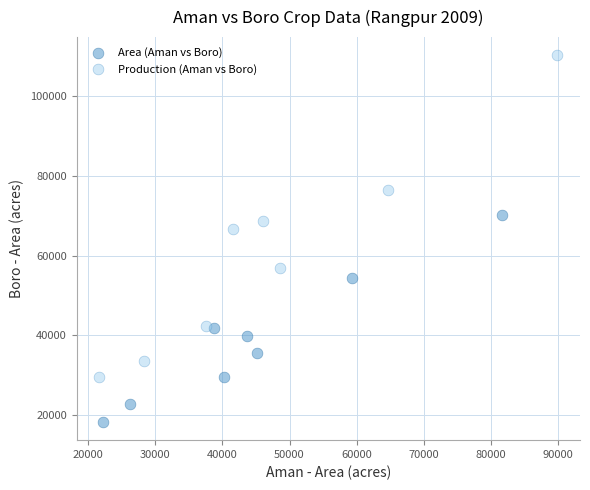

Which series reaches the maximum Y coordinate?

Production (Aman vs Boro)